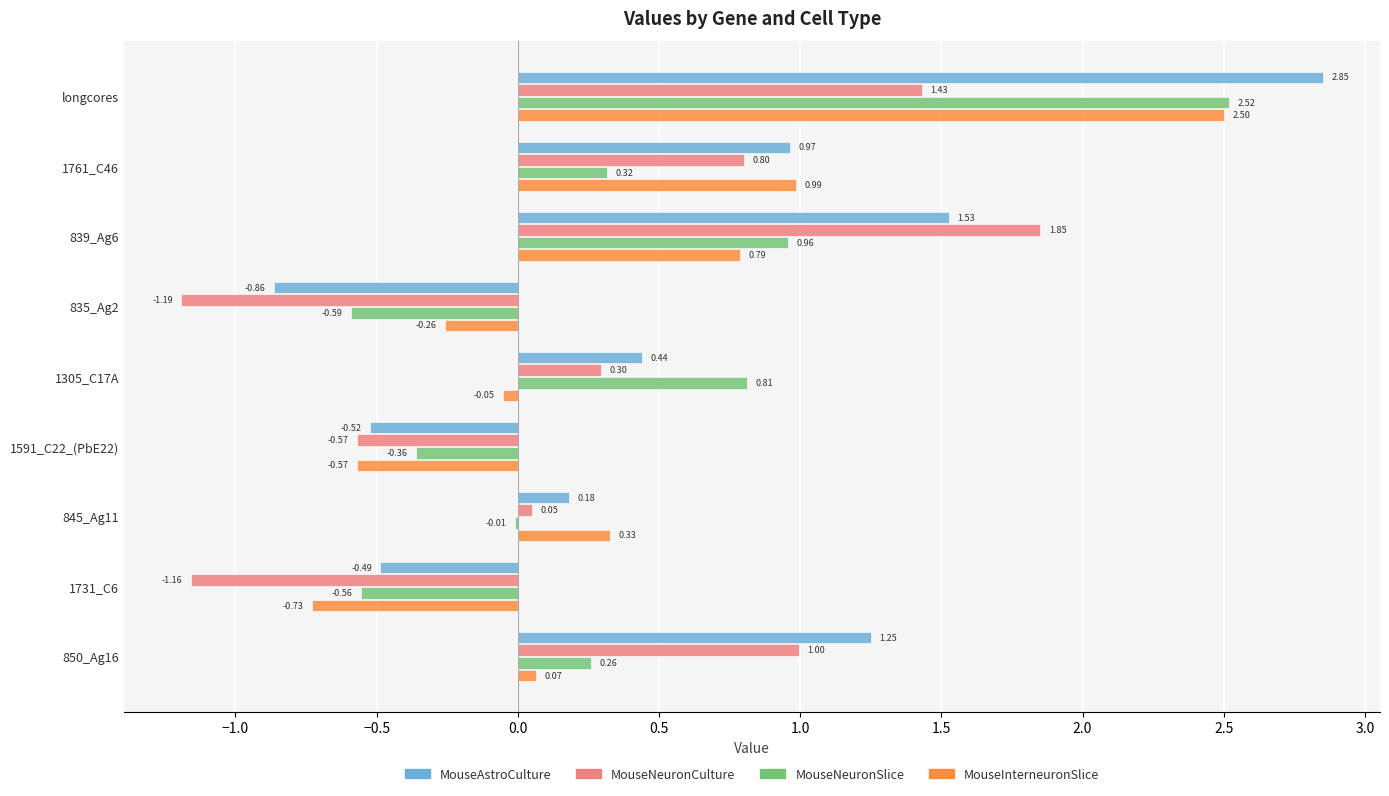

At which category is the sum across all series the highest?

longcores